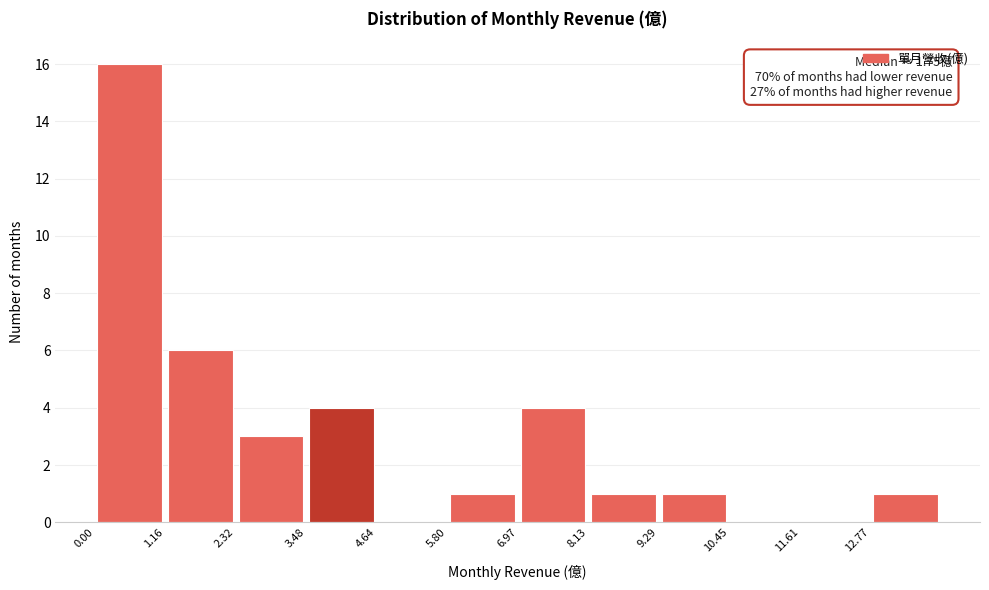

Which range on the x-axis has the tallest bar?

0.0 to 1.2